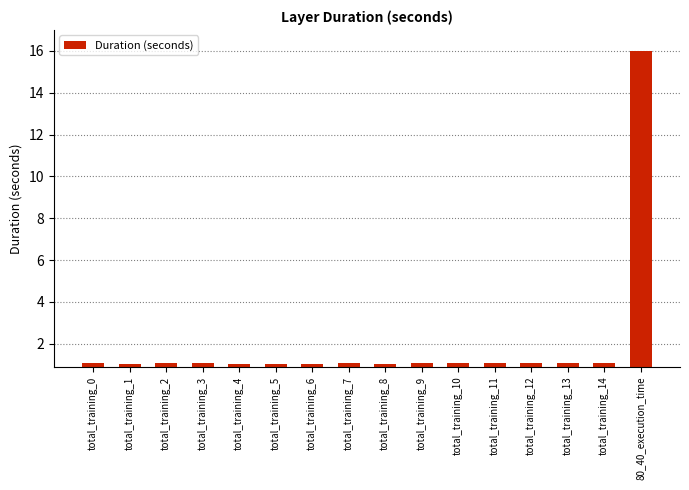

Reading right to left, list all the values displayed in this chart.

80_40_execution_time=16.0	total_training_14=1.1	total_training_13=1.1	total_training_12=1.1	total_training_11=1.1	total_training_10=1.1	total_training_9=1.1	total_training_8=1.1	total_training_7=1.1	total_training_6=1.1	total_training_5=1.1	total_training_4=1.1	total_training_3=1.1	total_training_2=1.1	total_training_1=1.1	total_training_0=1.1